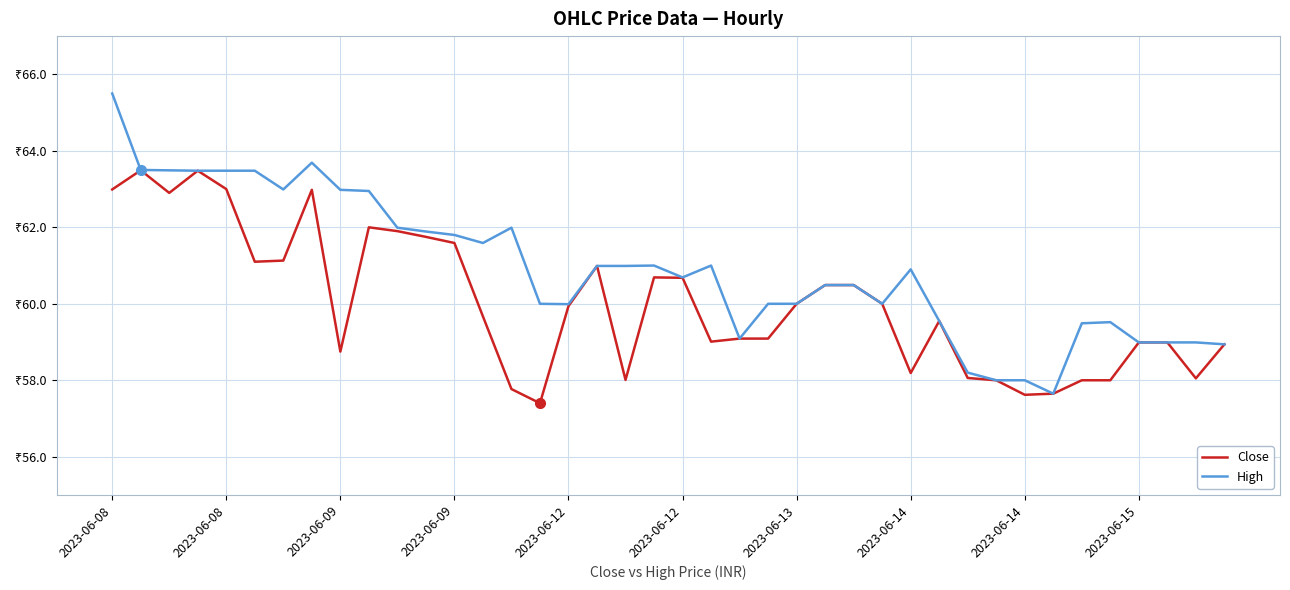

What are all the series names shown in the legend?

Close, High